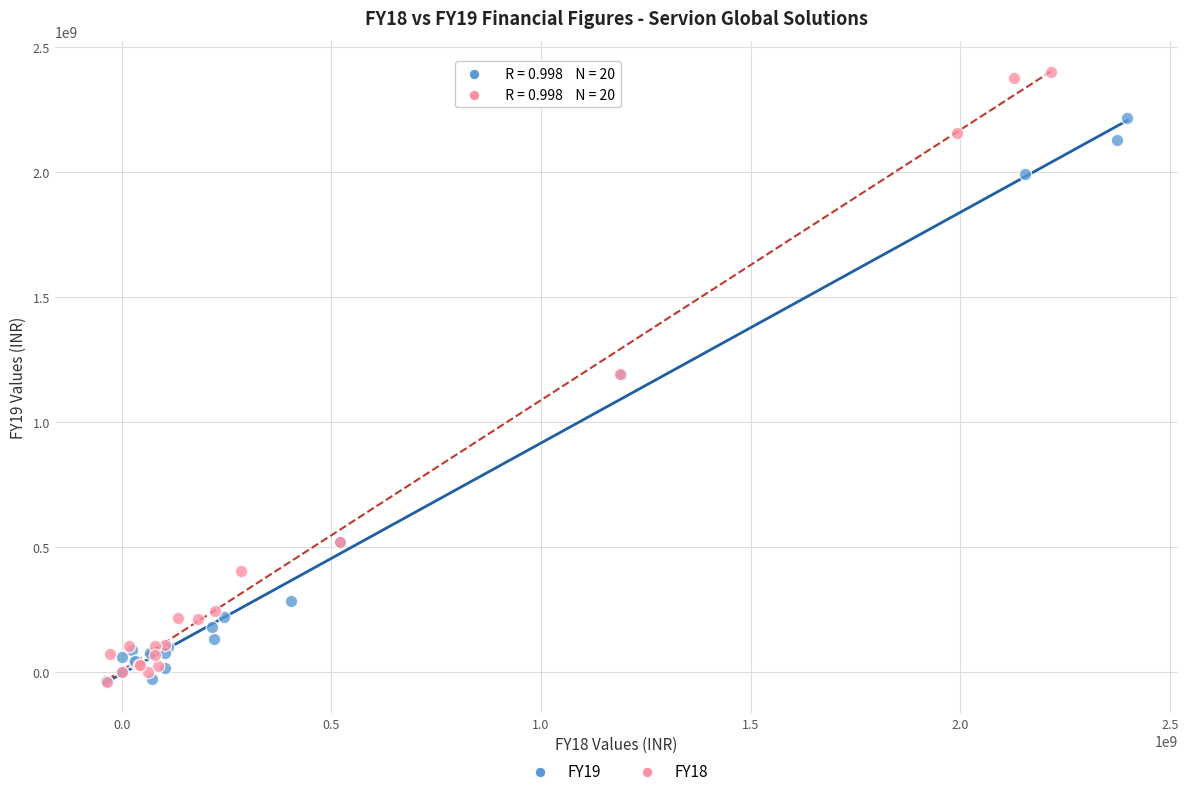

Which series contains the highest Y value?

FY18